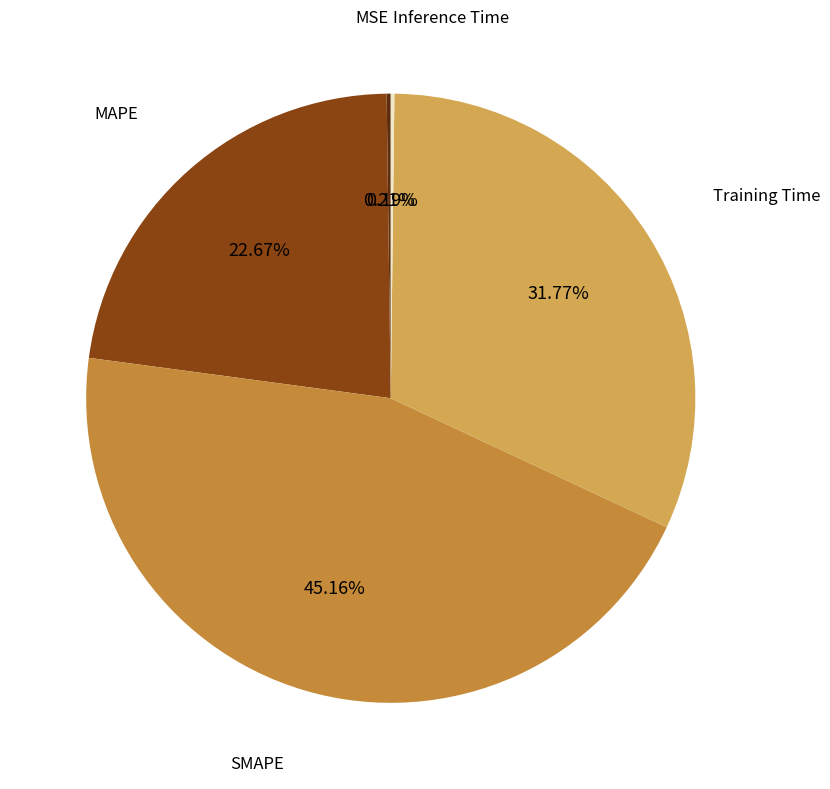

True or false: SMAPE accounts for 45% of the total.

True